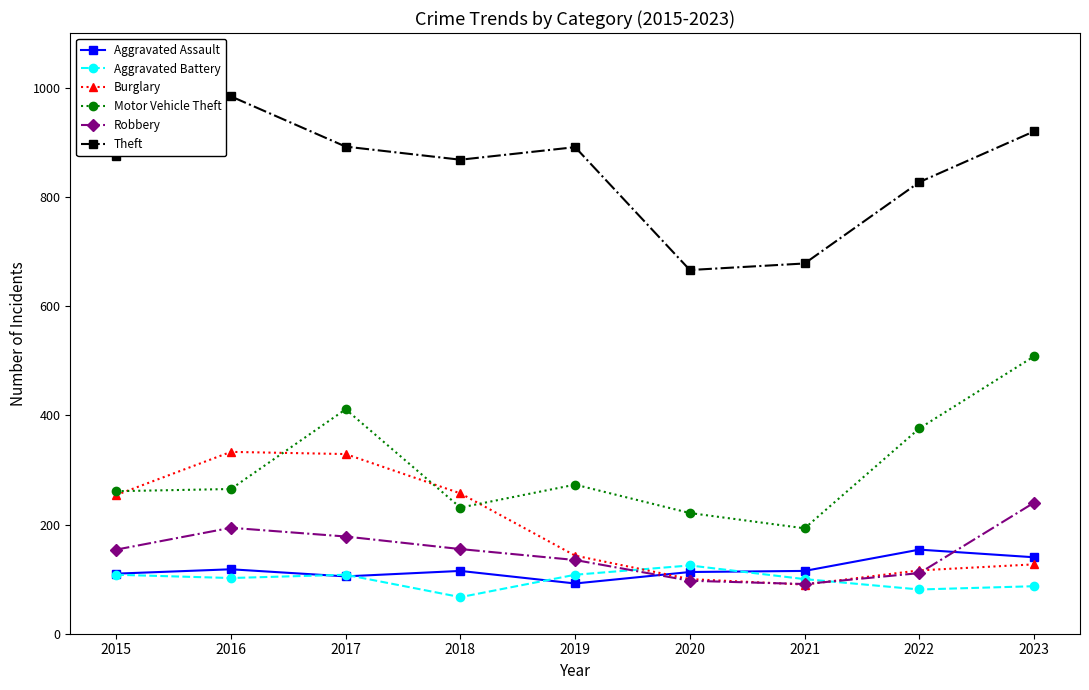

True or false: Theft and Aggravated Assault intersect in this chart.

False